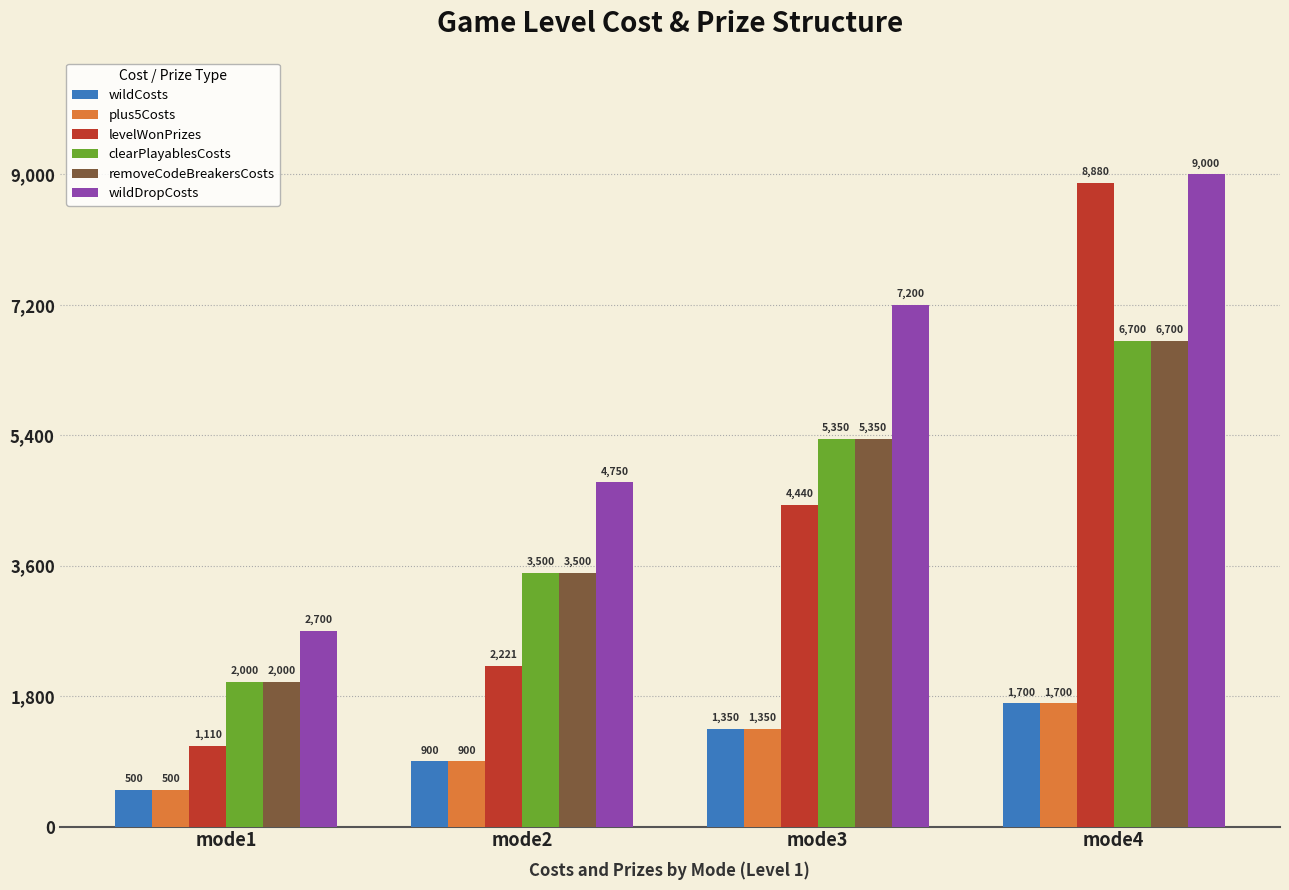

At how many categories does at least one series exceed 1913?

4